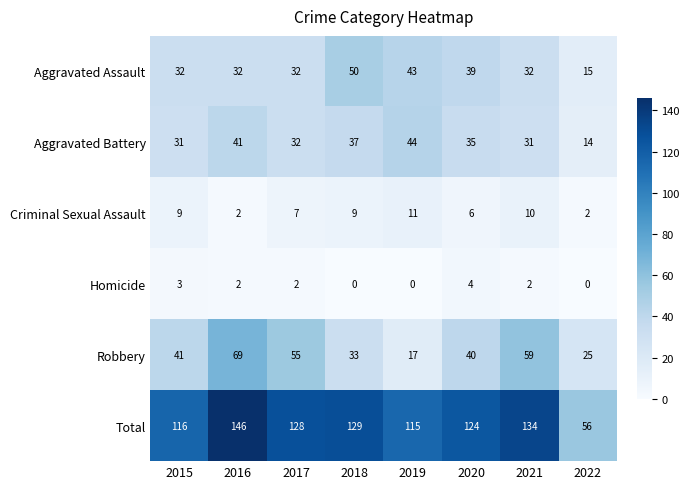

The value of Homicide at 2019 is 0. True or false?

True